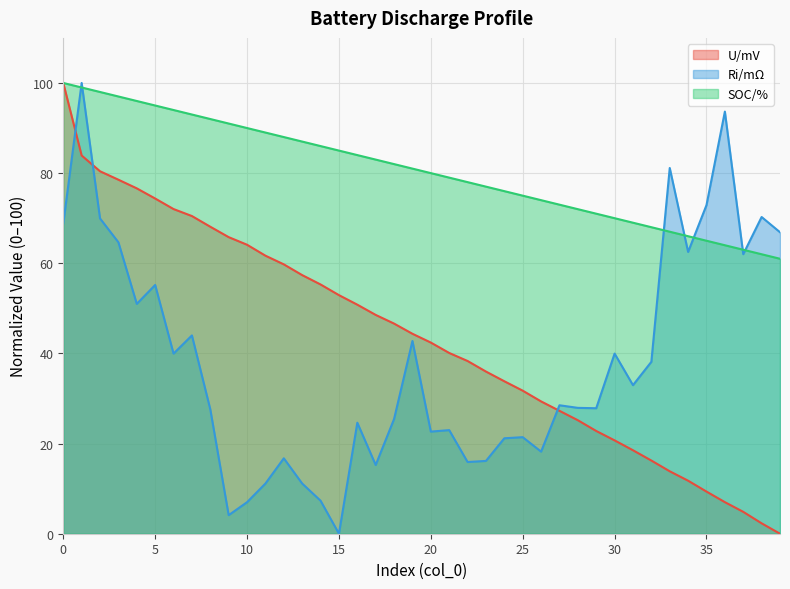

Rank the series at 22 from highest to lowest value.

SOC/%, U/mV, Ri/mΩ